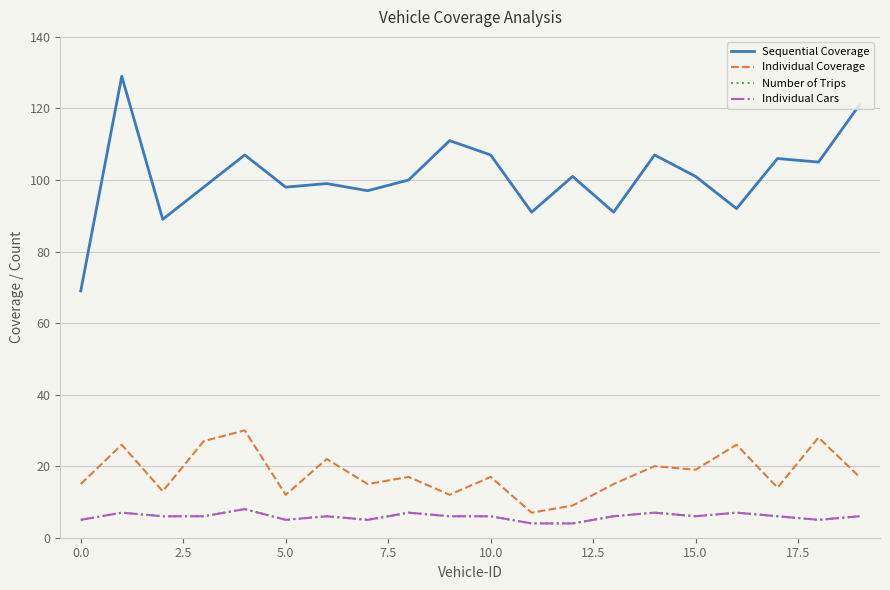

Is this an area chart (filled region under the line)?

No